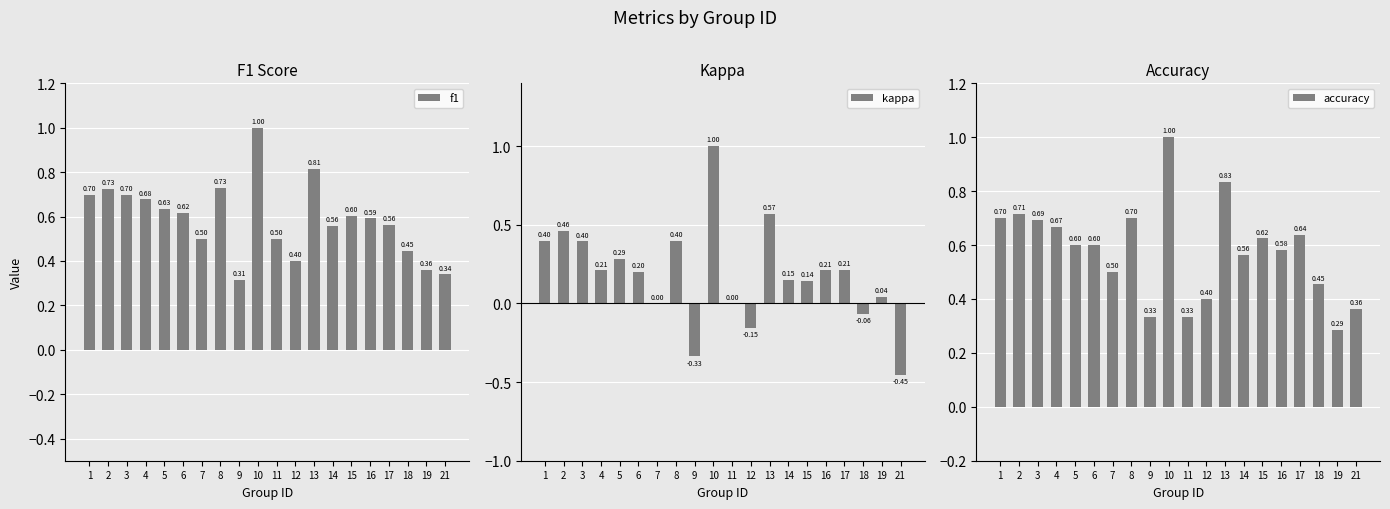

At which label is kappa closest to 0?

7